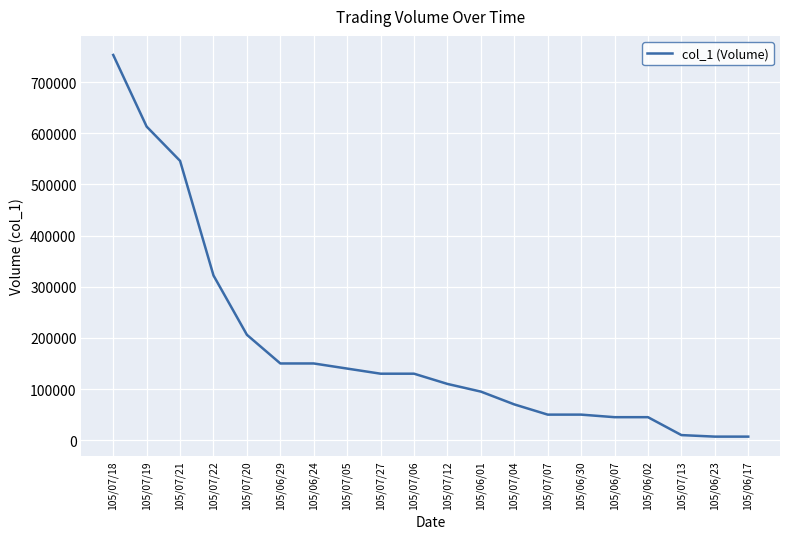

The value at 105/07/04 is 70000. True or false?

True